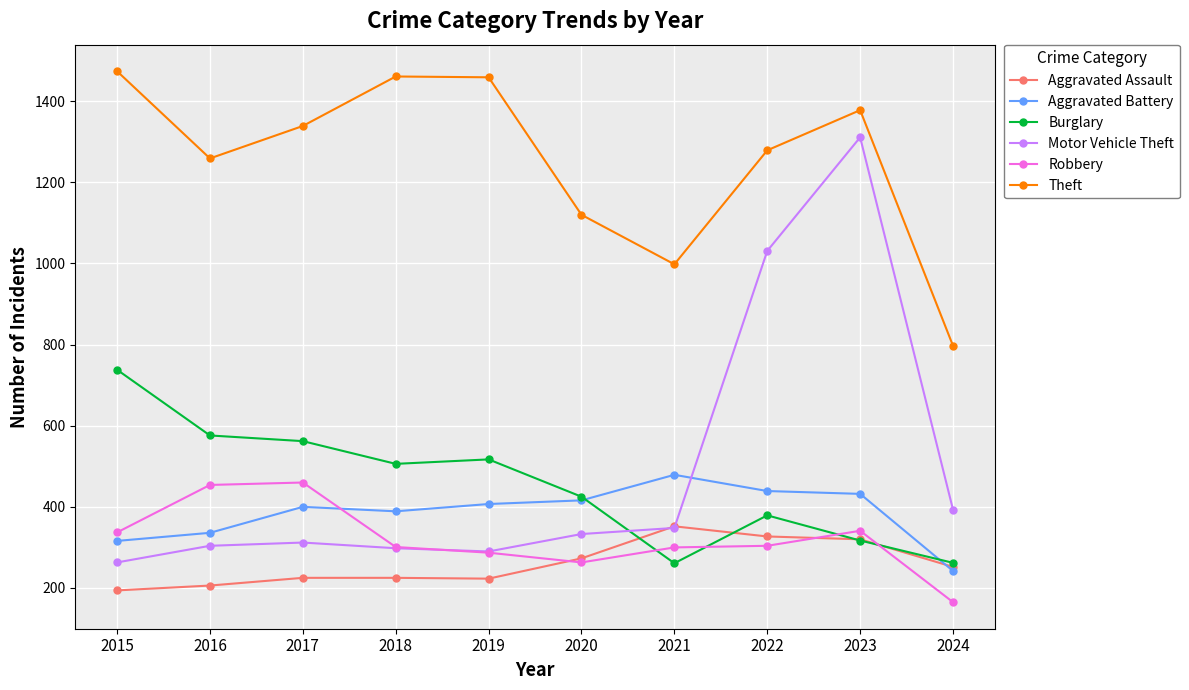

What is the total value across all series at 2018?

3180